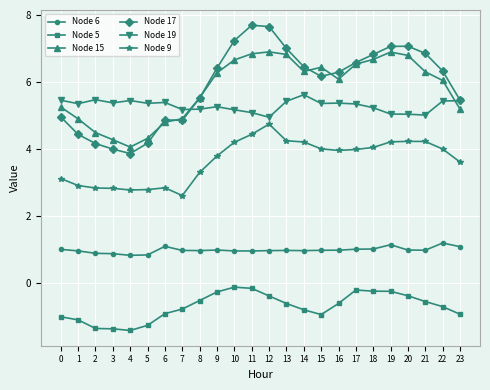

True or false: Node 15 has more than 2 interior local peaks.

True